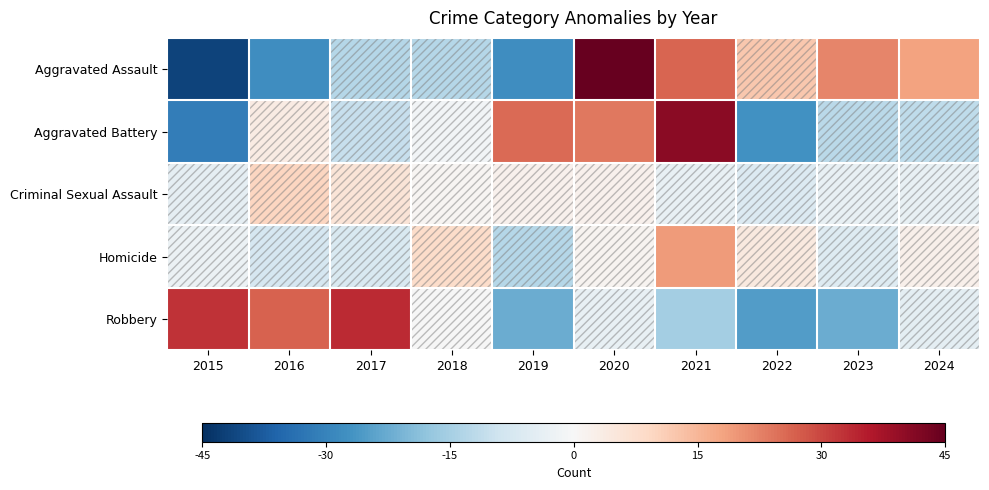

Which series has the largest range (max minus min)?

Aggravated Assault